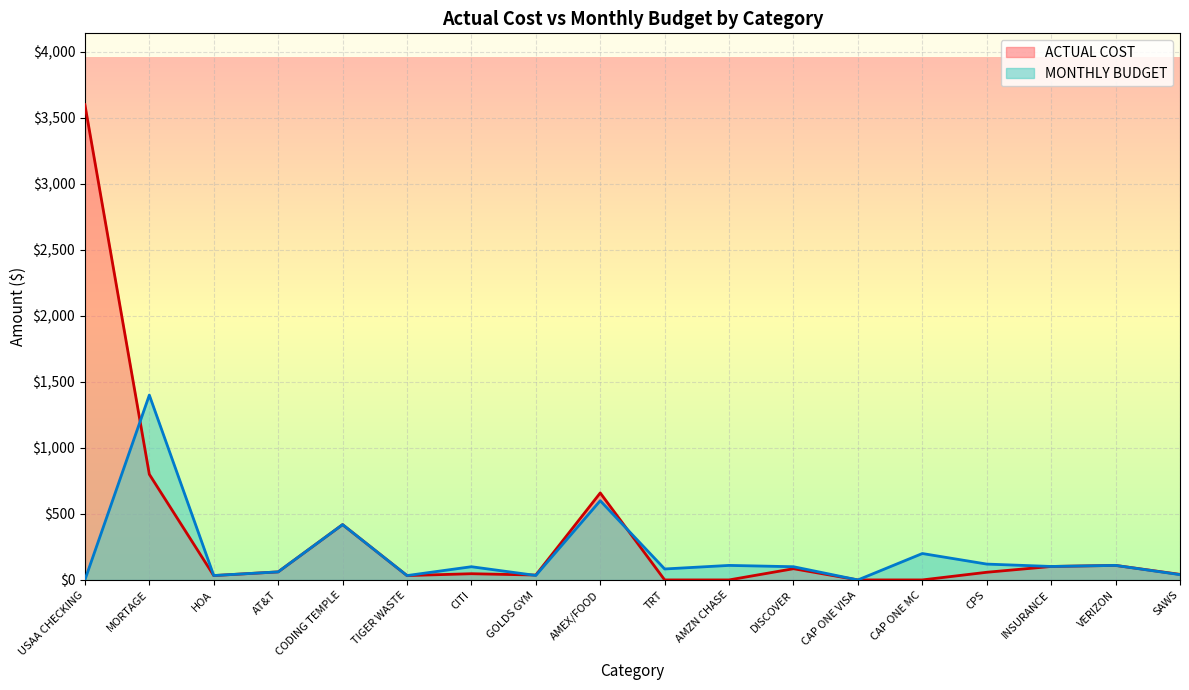

The value of MONTHLY BUDGET at TRT is 83.0. True or false?

True